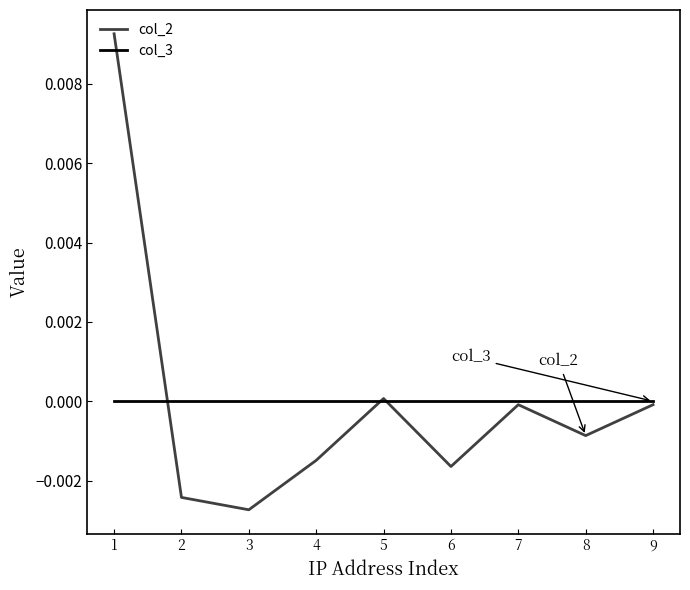

Where is the first local minimum for col_2?

3